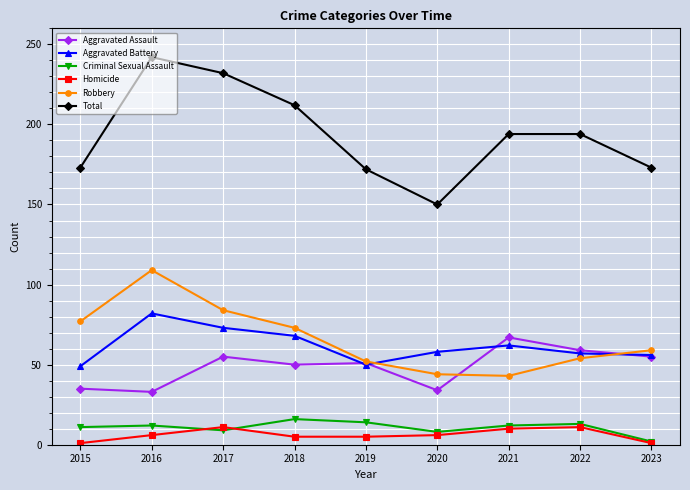

What is the approximate value of Total at 2017?

232